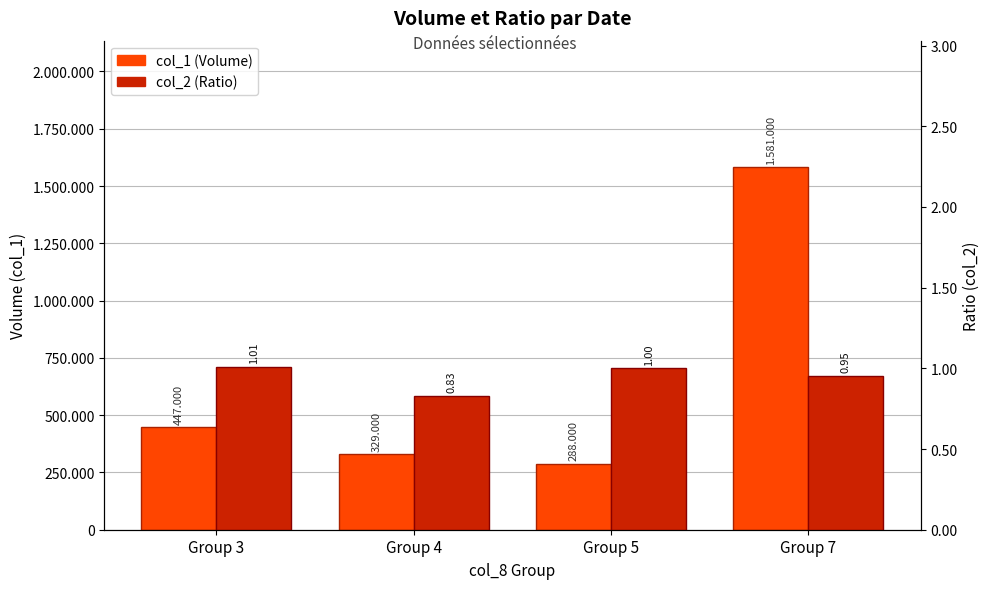

Which series has the widest spread of values?

col_1 (Volume)